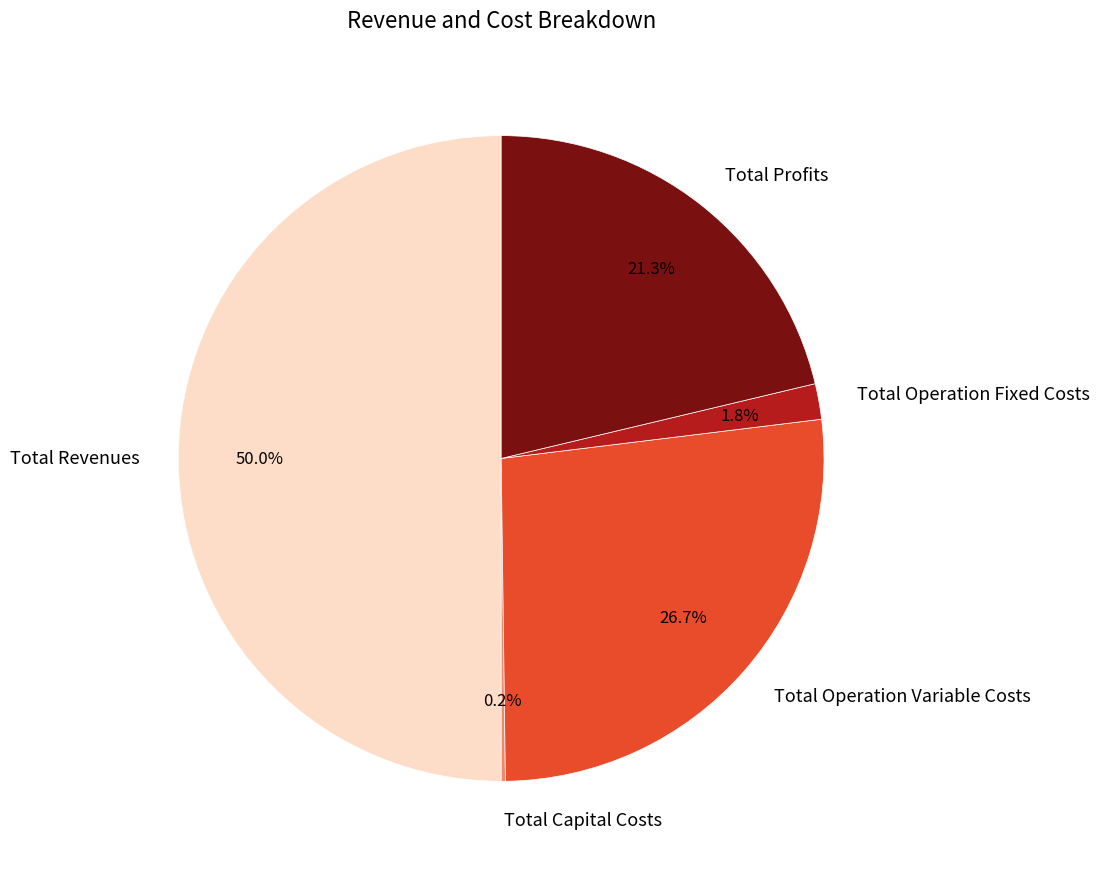

How much of the chart is everything except Total Operation Variable Costs?

73.3%